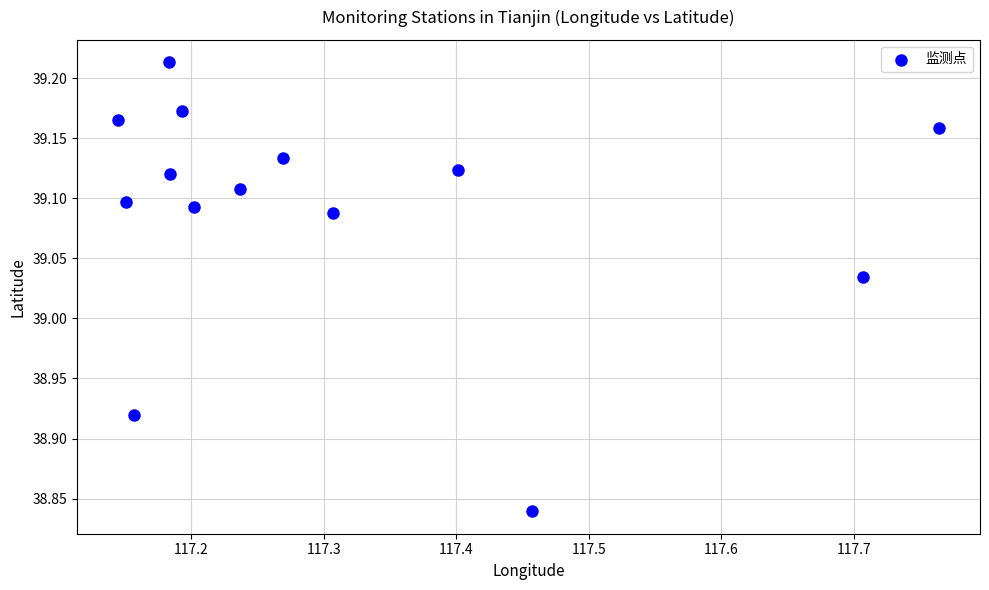

What is the range of X values (max minus min)?

0.6